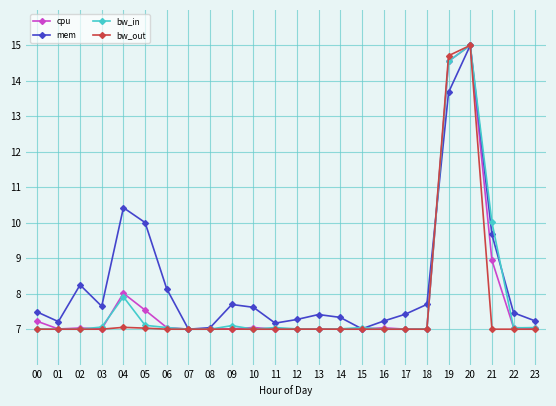

How many series are shown in this chart?

4